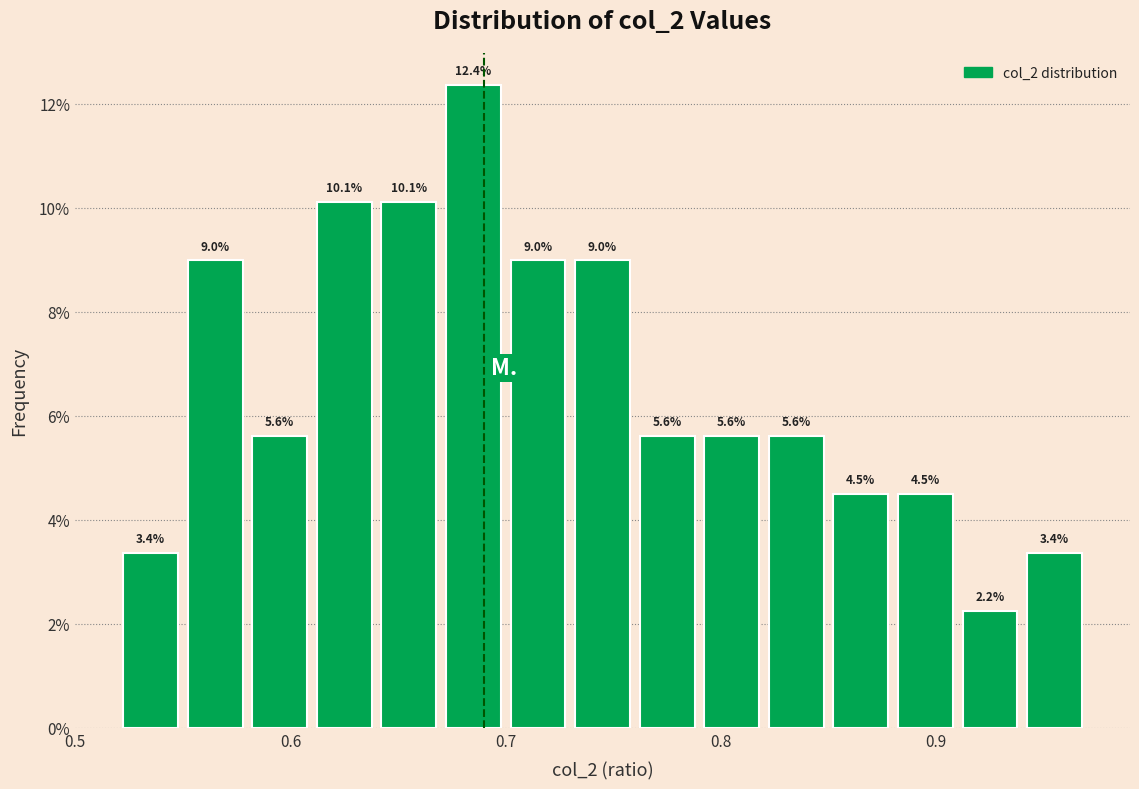

Read against the x-axis, roughly where is the centre of the tallest bar?

0.69